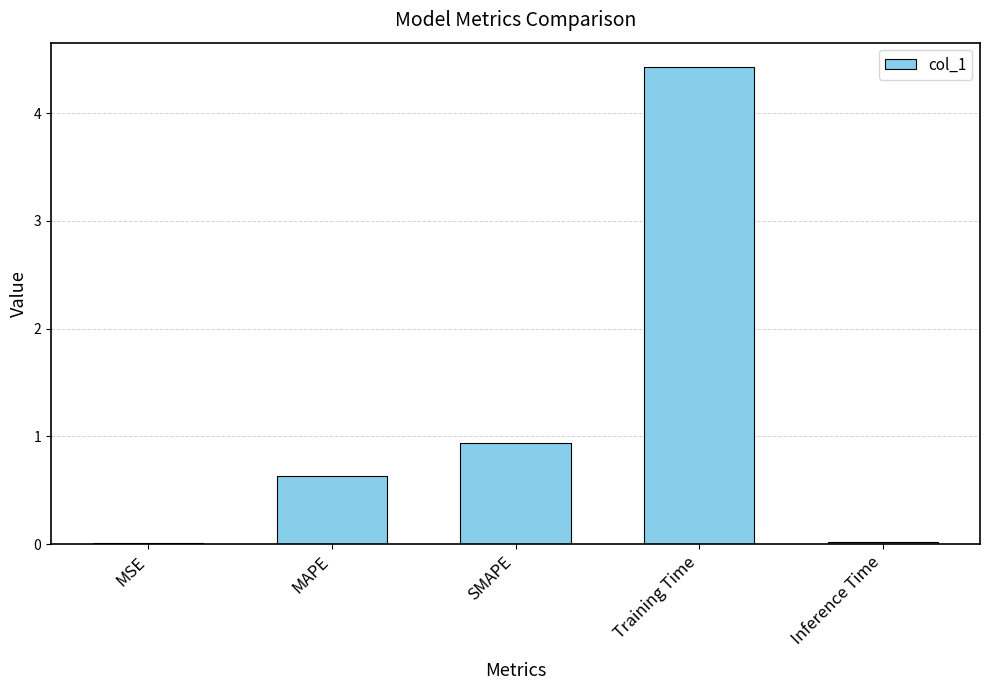

What is the sum of all values?

6.0